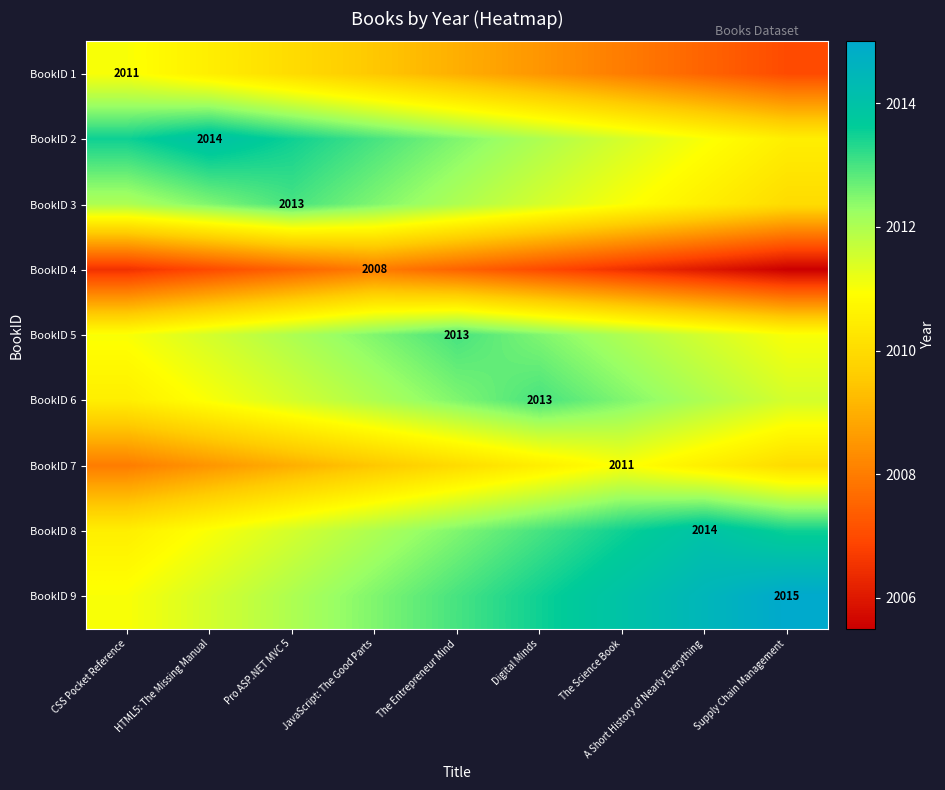

Which category has the lowest value in the BookID 6 series?

CSS Pocket Reference